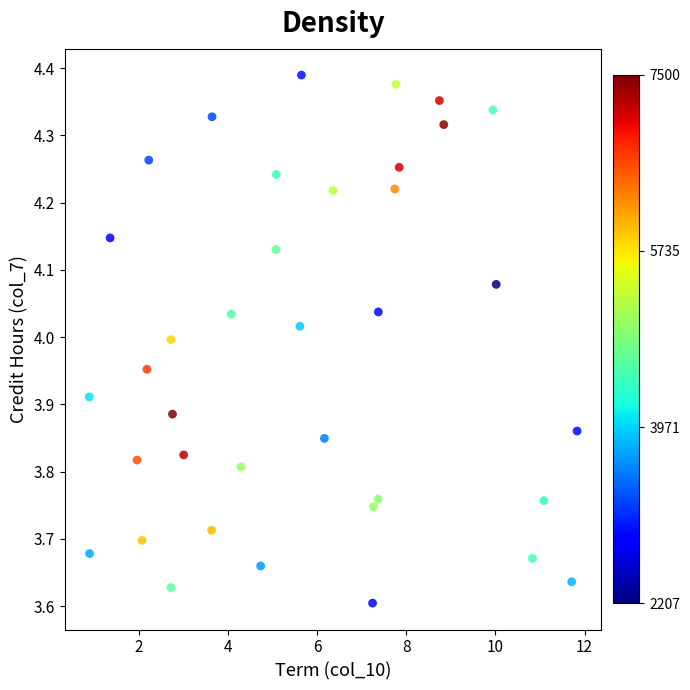

What is the range of Y values (max minus min)?

0.8